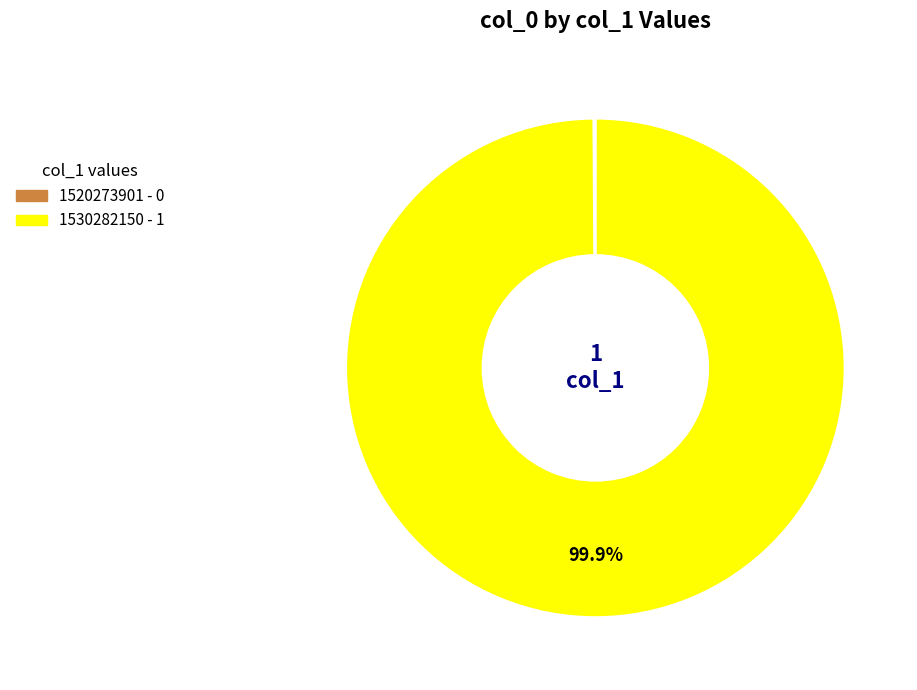

Which category has the biggest portion of the pie?

1530282150